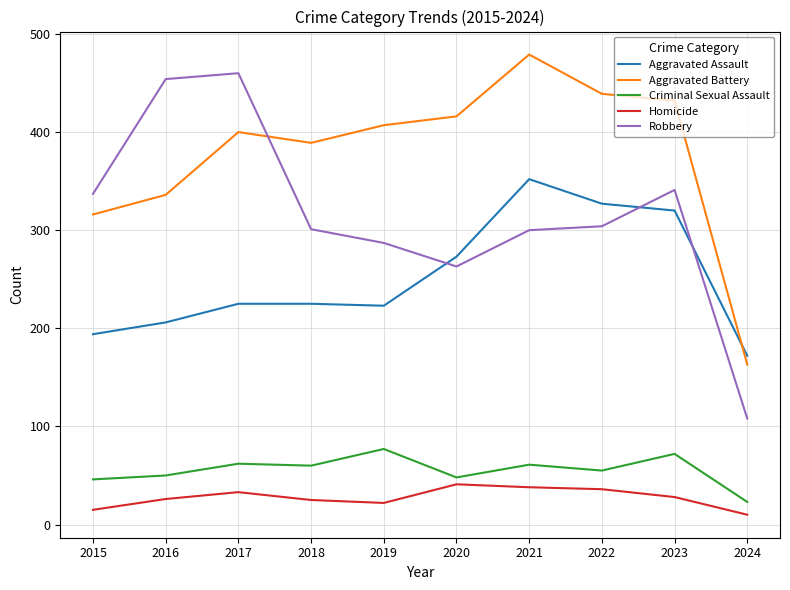

What is the difference between the maximum and minimum values in the Homicide series?

31